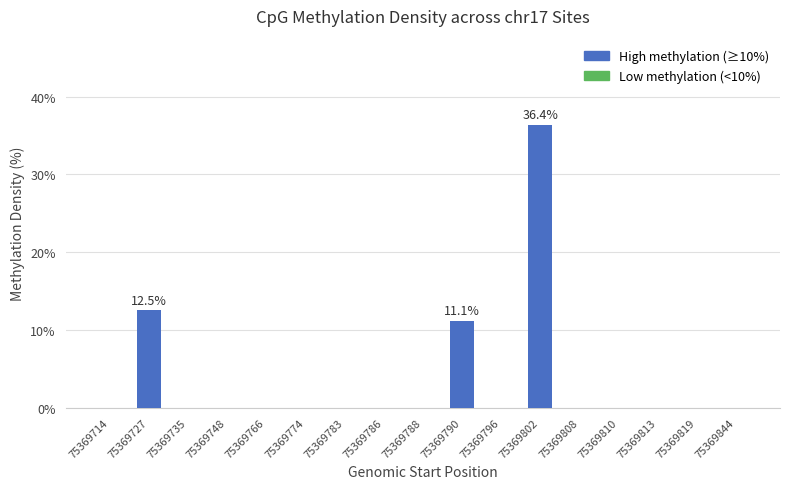

Reading right to left, transcribe all the data shown in this chart.

0.0	0.0	0.0	0.0	0.0	36.4	0.0	11.1	0.0	0.0	0.0	0.0	0.0	0.0	0.0	12.5	0.0